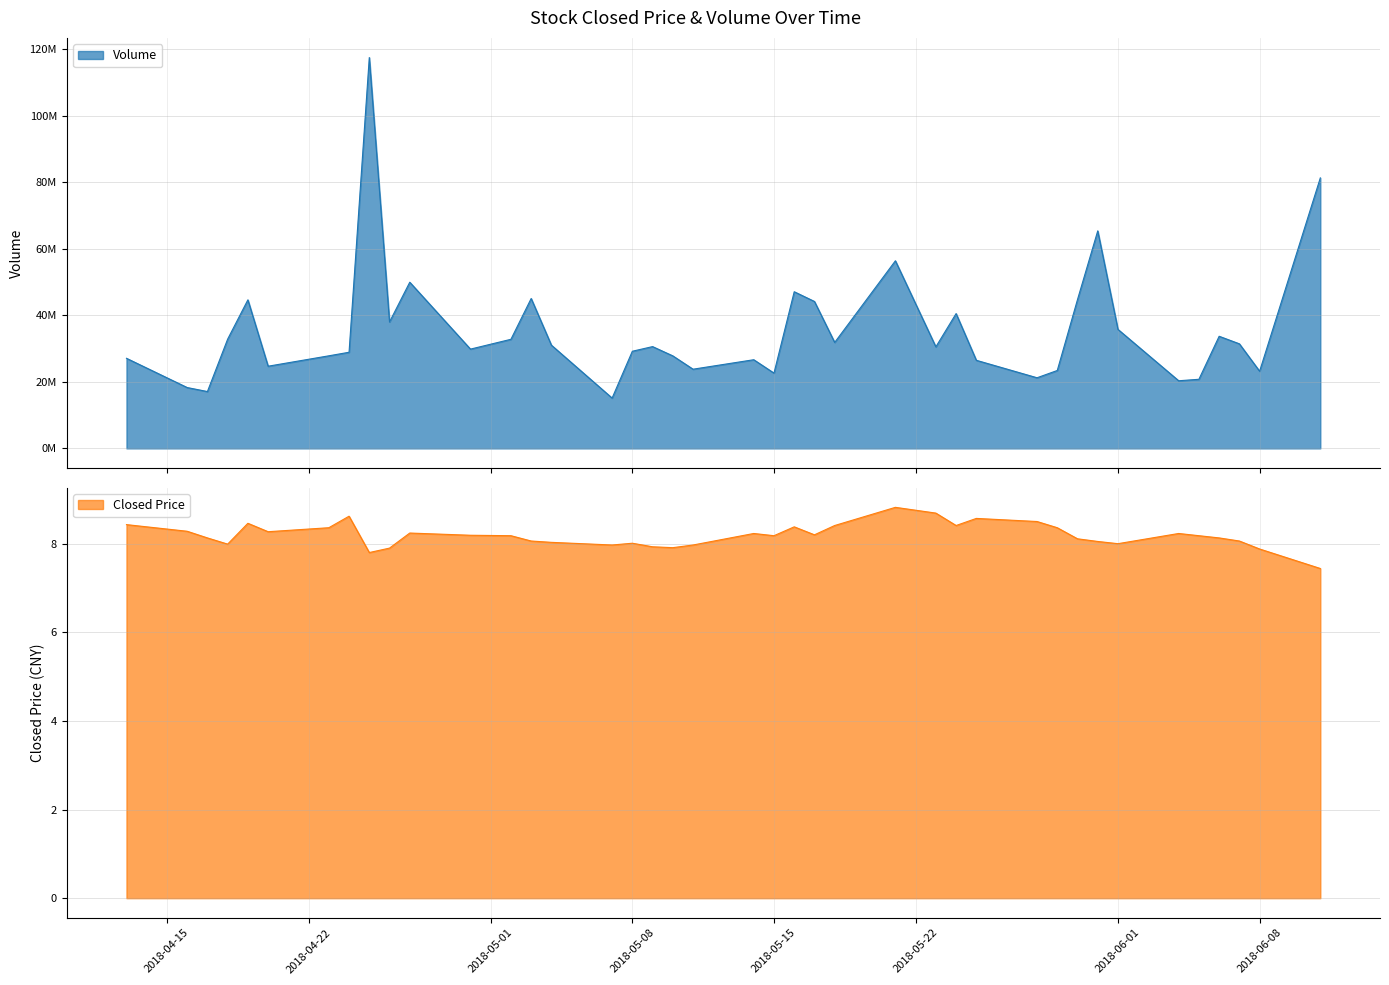

What is the approximate value of Volume at 2018/04/24?

28916576.0